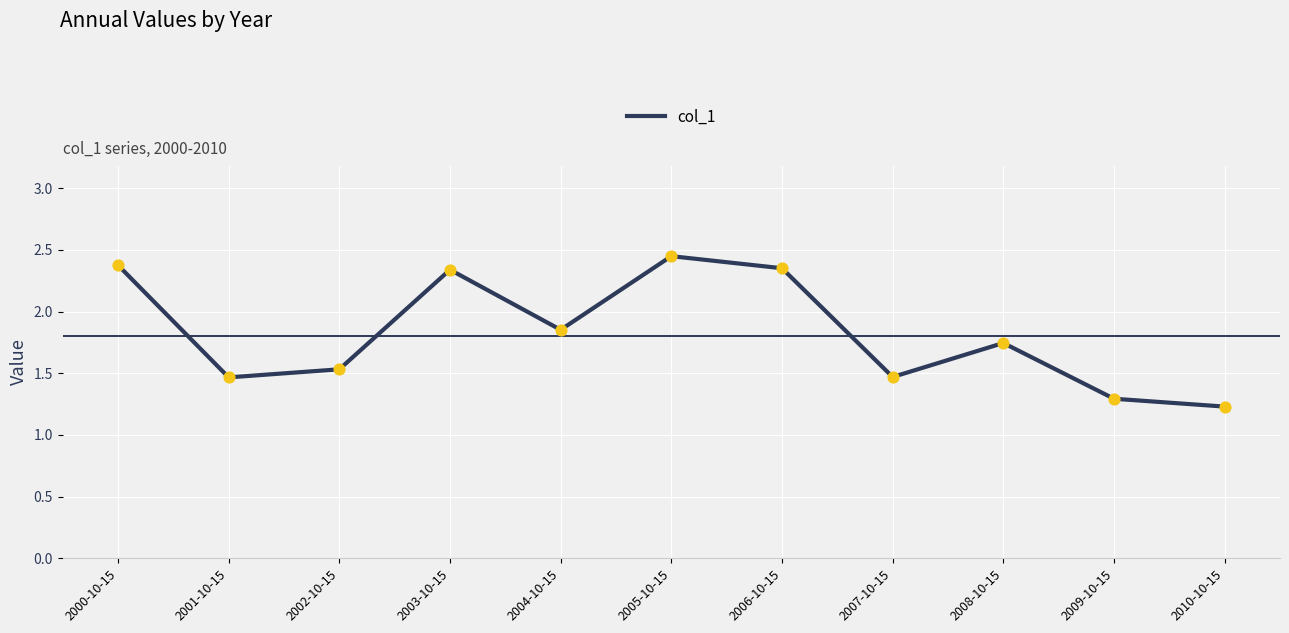

Between 2001-10-15 and 2003-10-15, which is larger?

2003-10-15